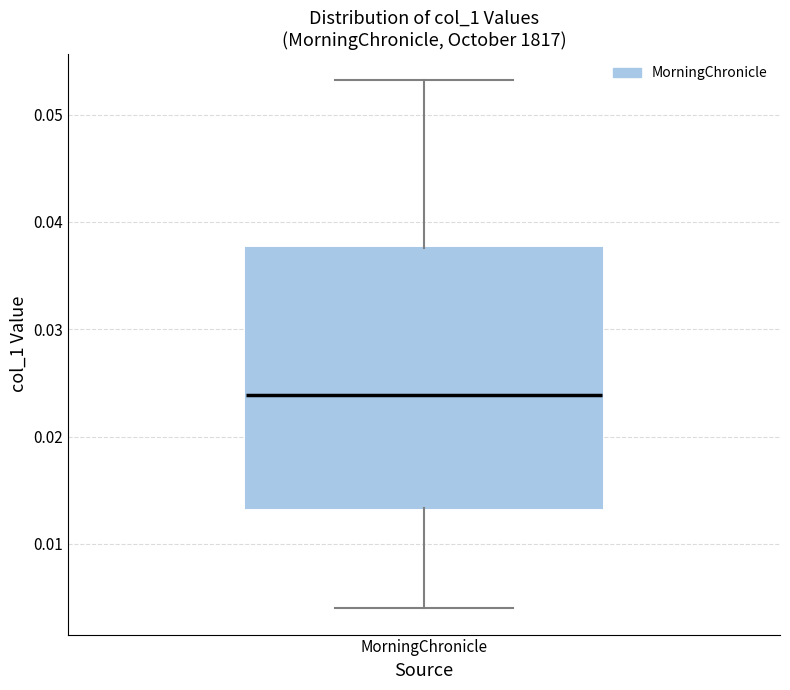

Where is the lower edge of the box for MorningChronicle on the y-axis? The values are not printed on the chart, so give them approximately, as read against the axis.

0.013